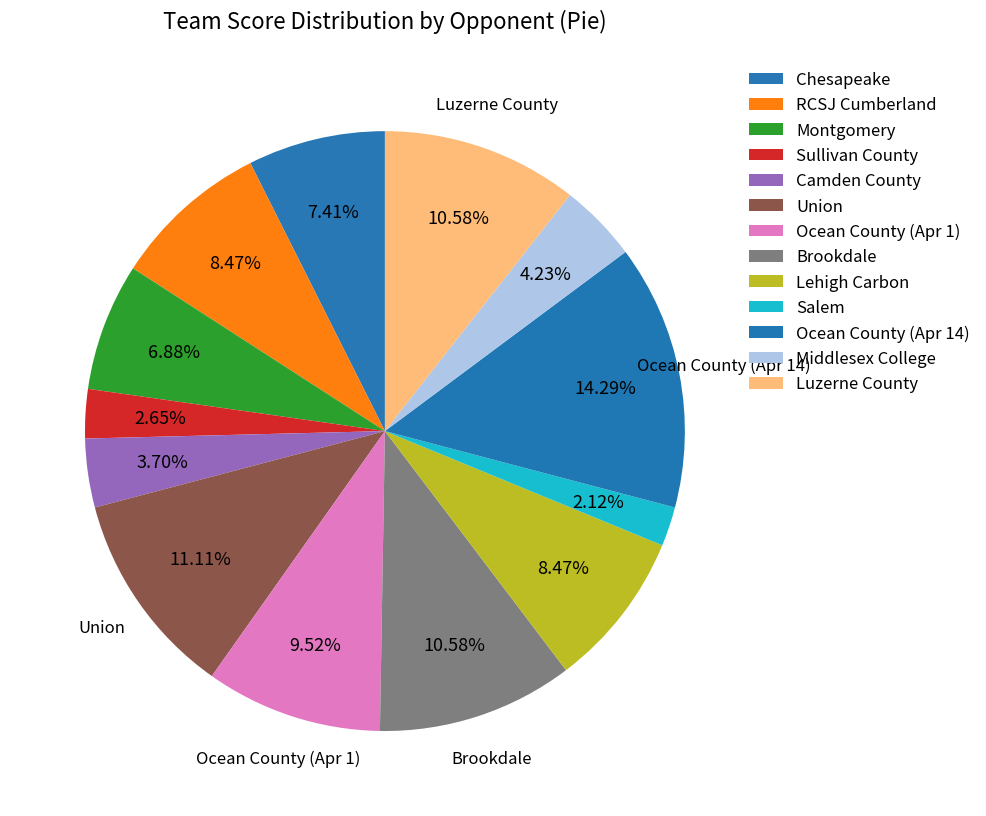

Rank the categories by value from highest to lowest.

Ocean County (Apr 14), Union, Brookdale, Luzerne County, Ocean County (Apr 1), RCSJ Cumberland, Lehigh Carbon, Chesapeake, Montgomery, Middlesex College, Camden County, Sullivan County, Salem